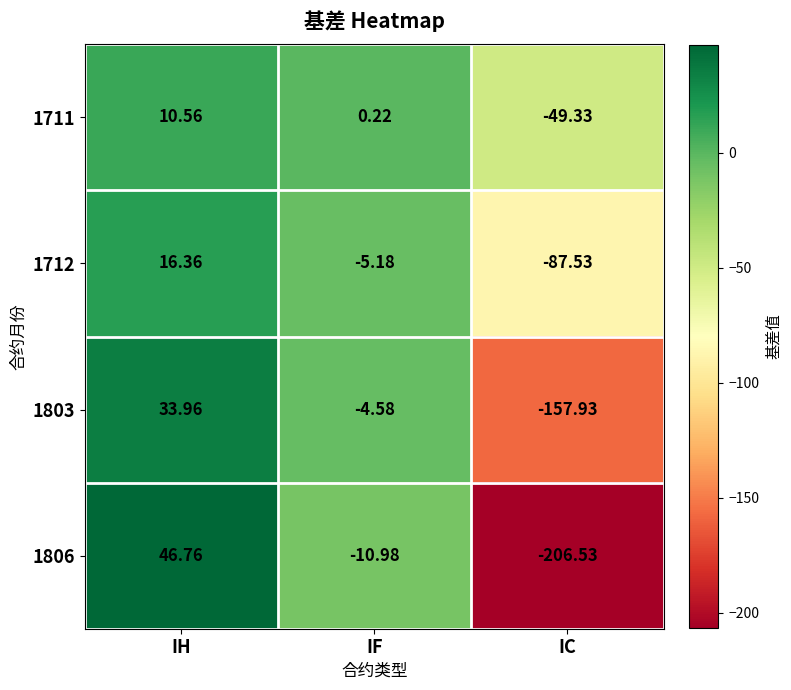

Which category has the lowest value across all series?

IC